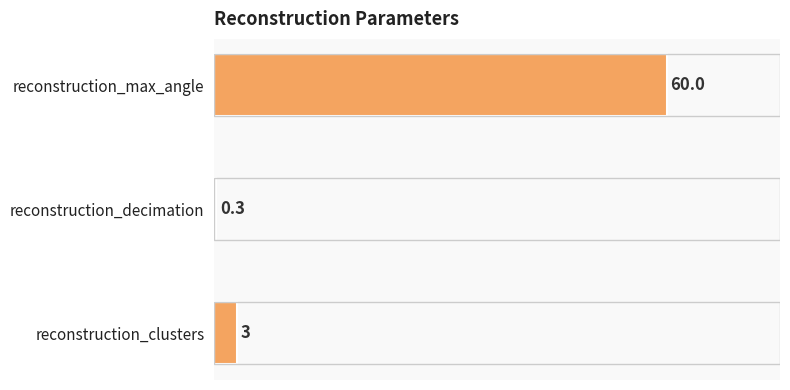

Are the bars horizontal?

Yes